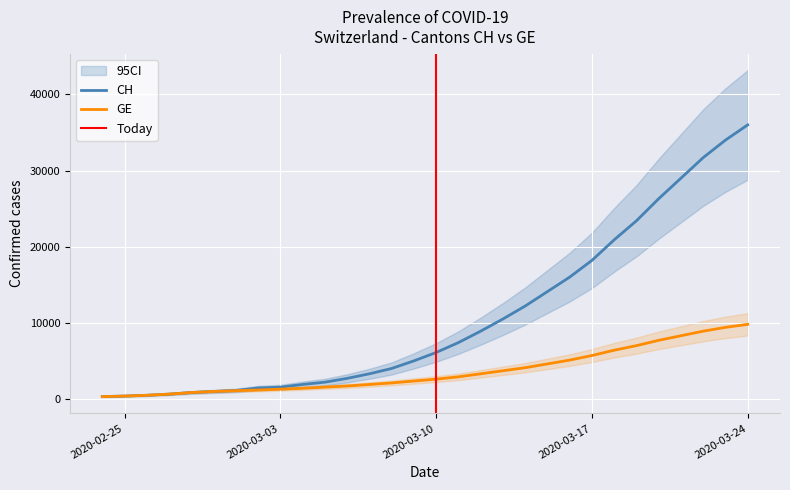

What is the average value of the GE series?

3588